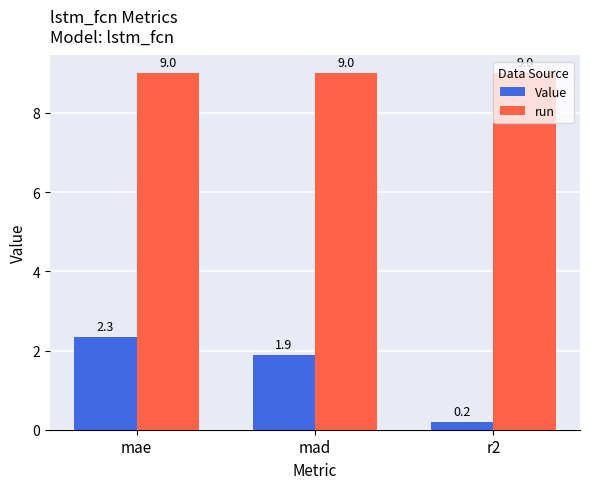

Reading right to left, what are all the values shown in this chart?

Value: 0.2	1.9	2.3
run: 9.0	9.0	9.0